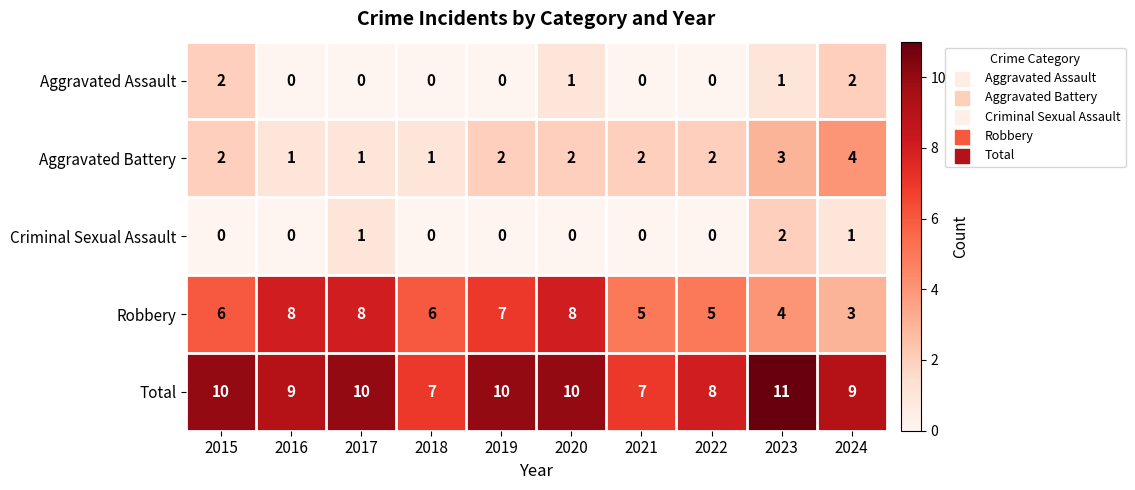

Is the value of Criminal Sexual Assault at 2023 greater than the value of Aggravated Battery at 2018?

Yes